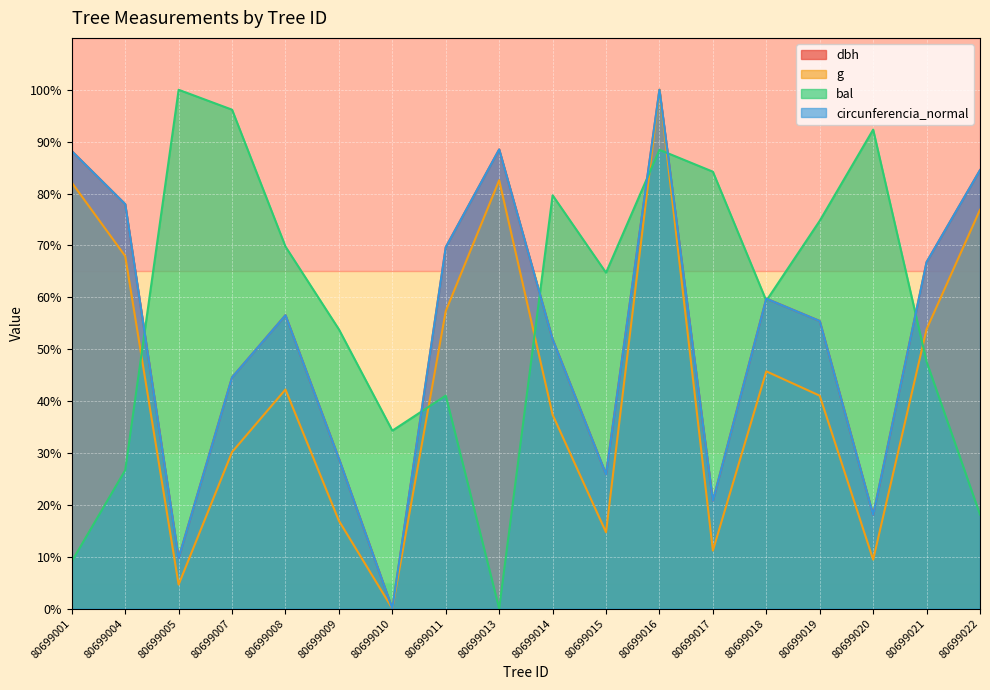

How many values in dbh are above zero?

17